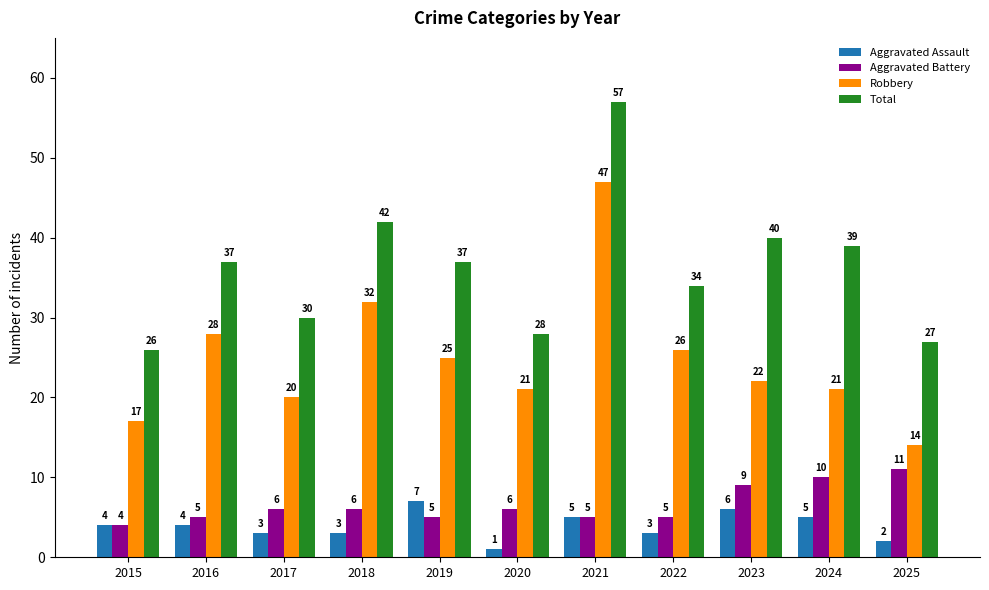

How many Aggravated Battery values are between 5 and 9?

8